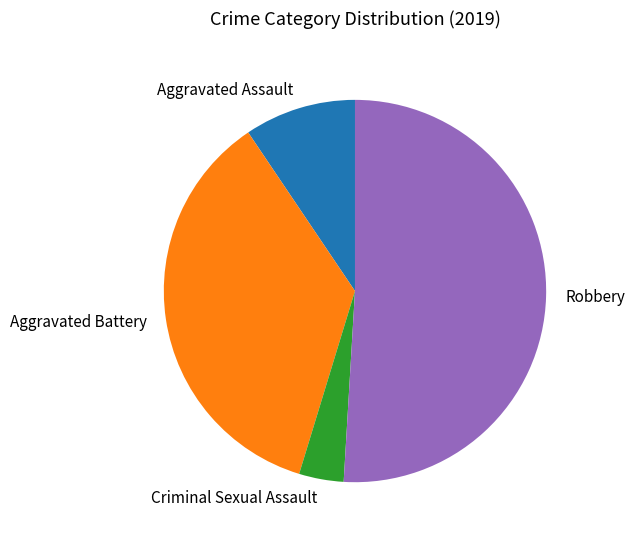

Rank the categories by value from lowest to highest.

Criminal Sexual Assault, Aggravated Assault, Aggravated Battery, Robbery